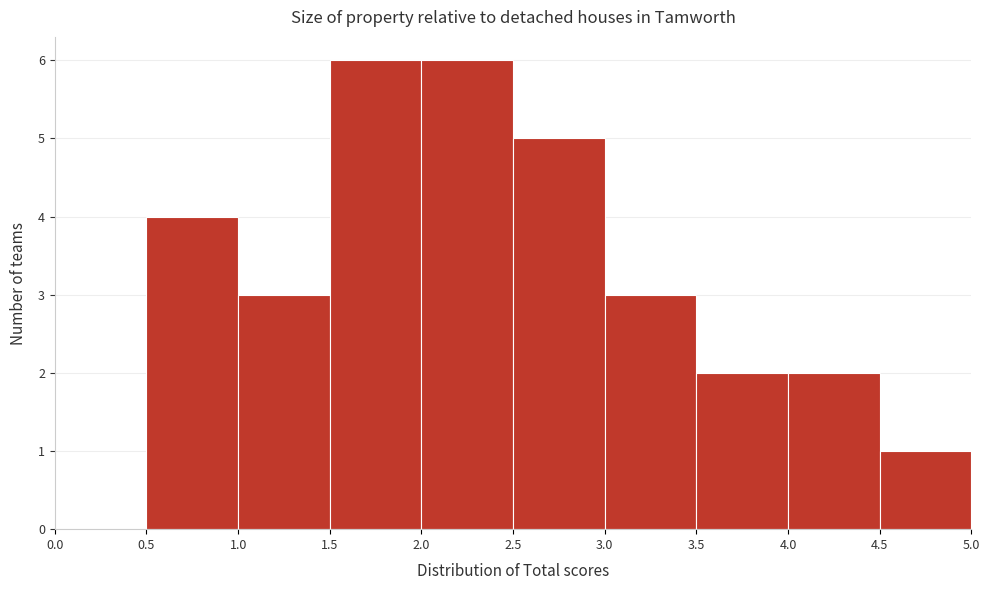

Reading left to right, transcribe this chart: for each bar, give the range it covers on the x-axis and its height. The values are not printed on the chart, so give them approximately, as read against the axis.

0.0 to 0.5: 0
0.5 to 1.0: 4
1.0 to 1.5: 3
1.5 to 2.0: 6
2.0 to 2.5: 6
2.5 to 3.0: 5
3.0 to 3.5: 3
3.5 to 4.0: 2
4.0 to 4.5: 2
4.5 to 5.0: 1